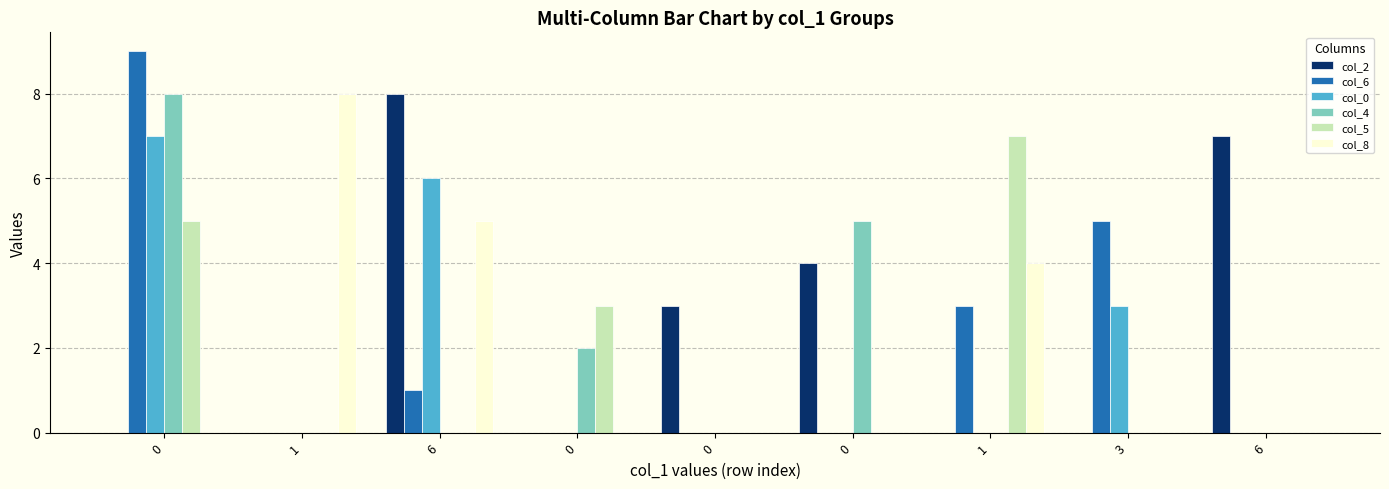

Are the bars horizontal?

No